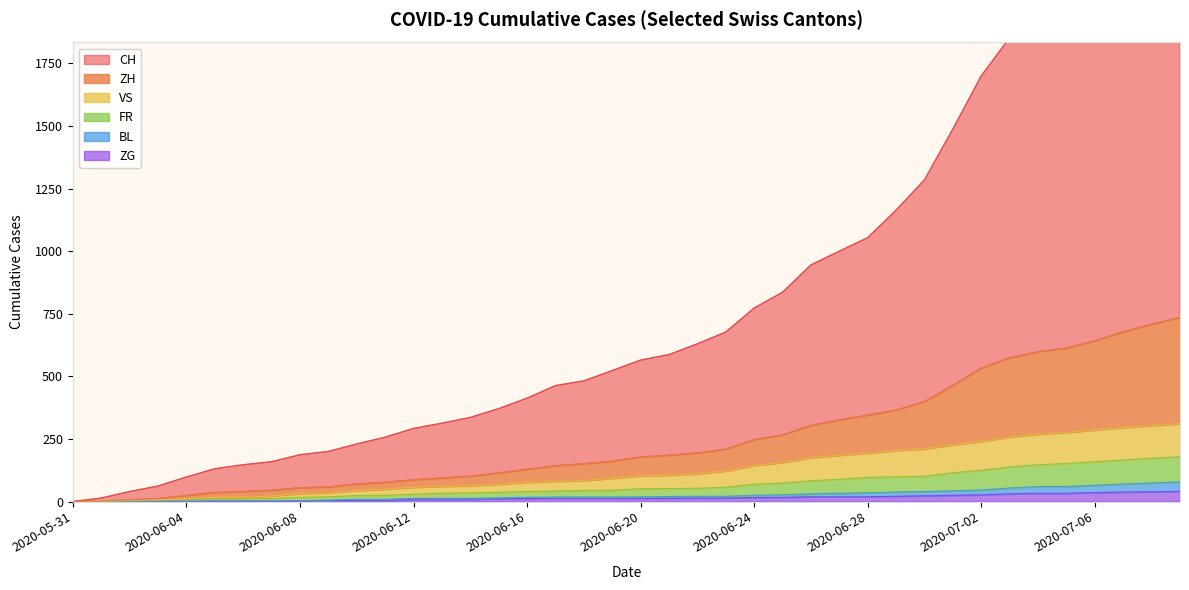

Rank the series at 2020-06-08 from highest to lowest value.

CH, ZH, VS, FR, BL, ZG